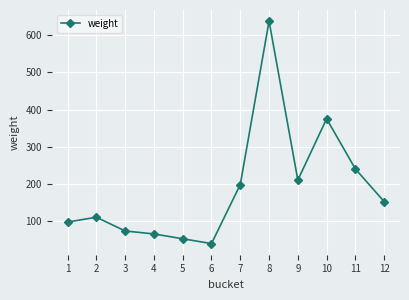

How many points are lower than both their immediate neighbors (excluding endpoints)?

2